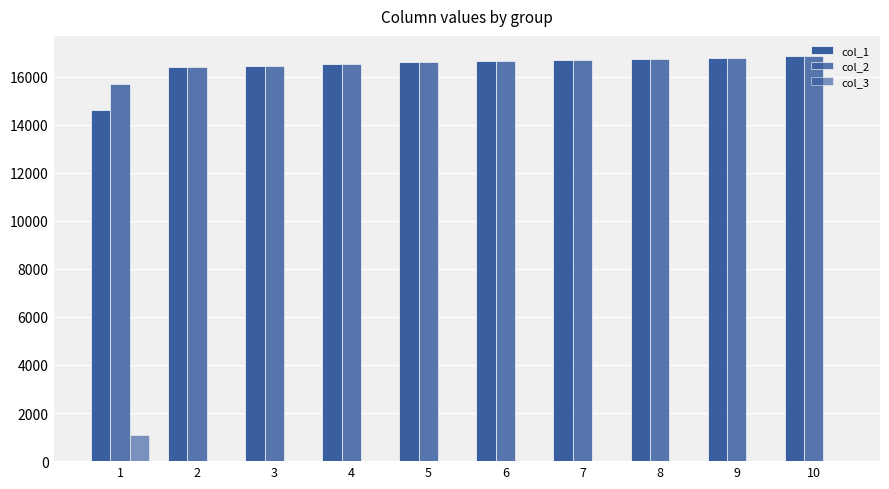

Are the bars grouped side by side (vs. stacked)?

Yes